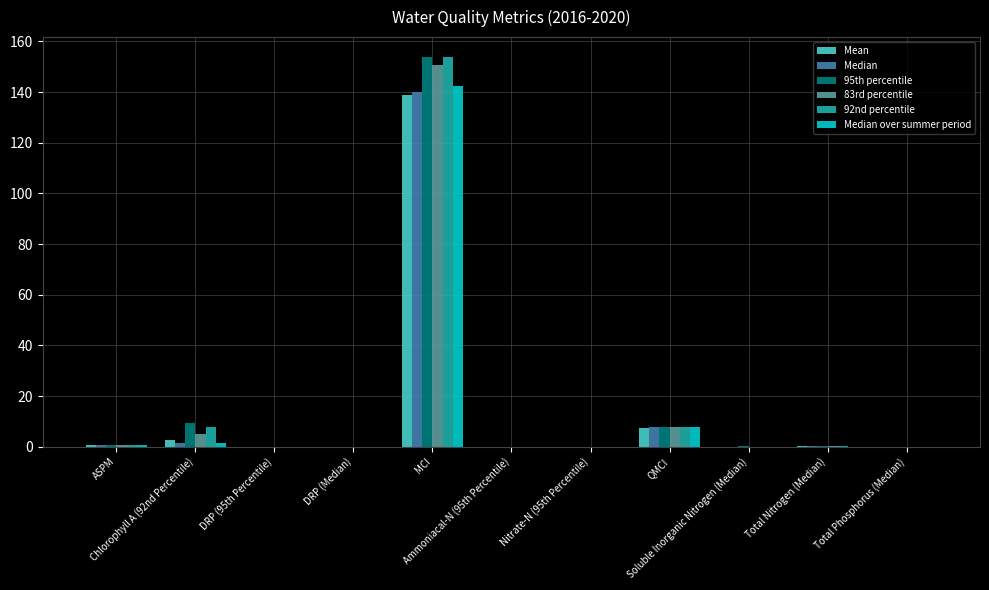

How many groups of bars are there?

11